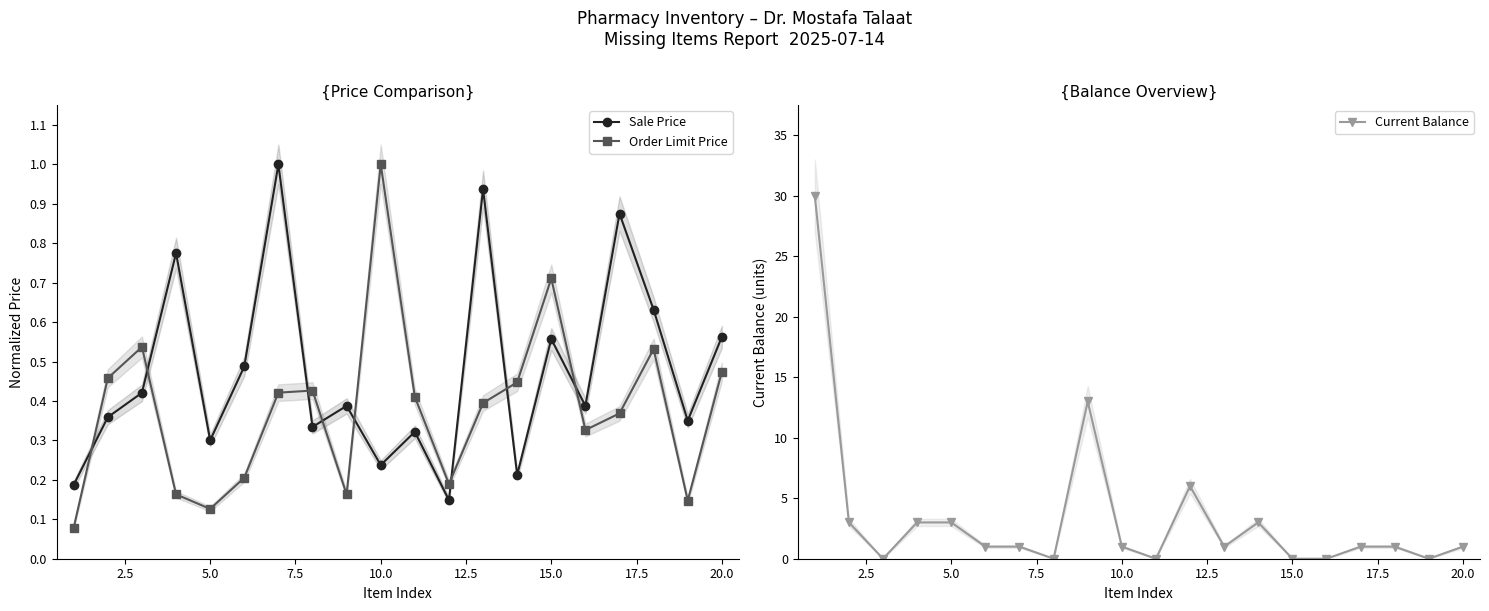

How many interior local peaks does the Sale Price series have?

7